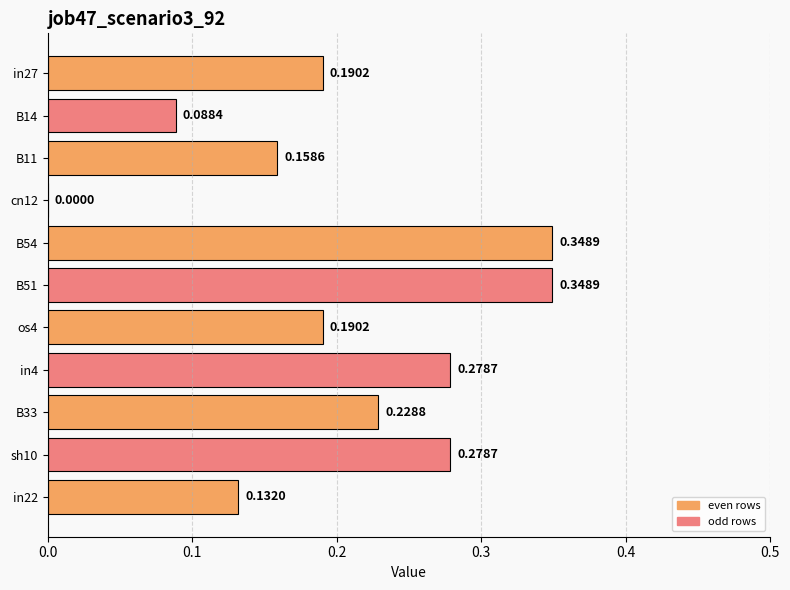

What is the sum of the values at in4 and B54?

0.6